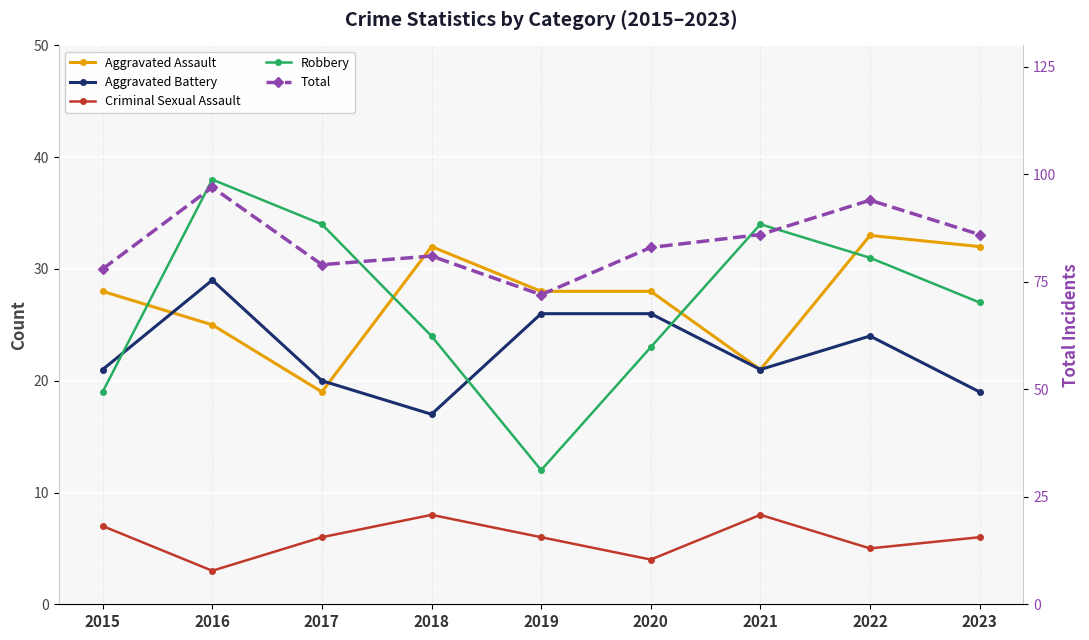

At which category is the sum across all series the highest?

2016